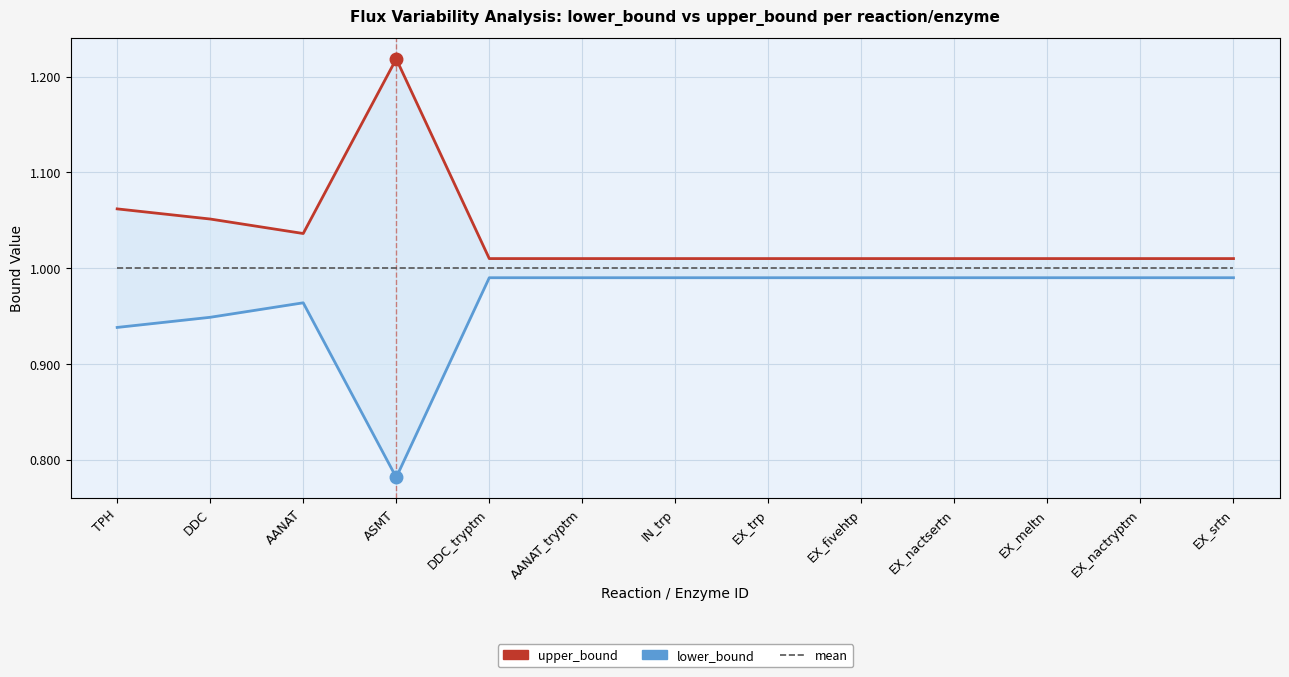

True or false: upper_bound and mean intersect in this chart.

False